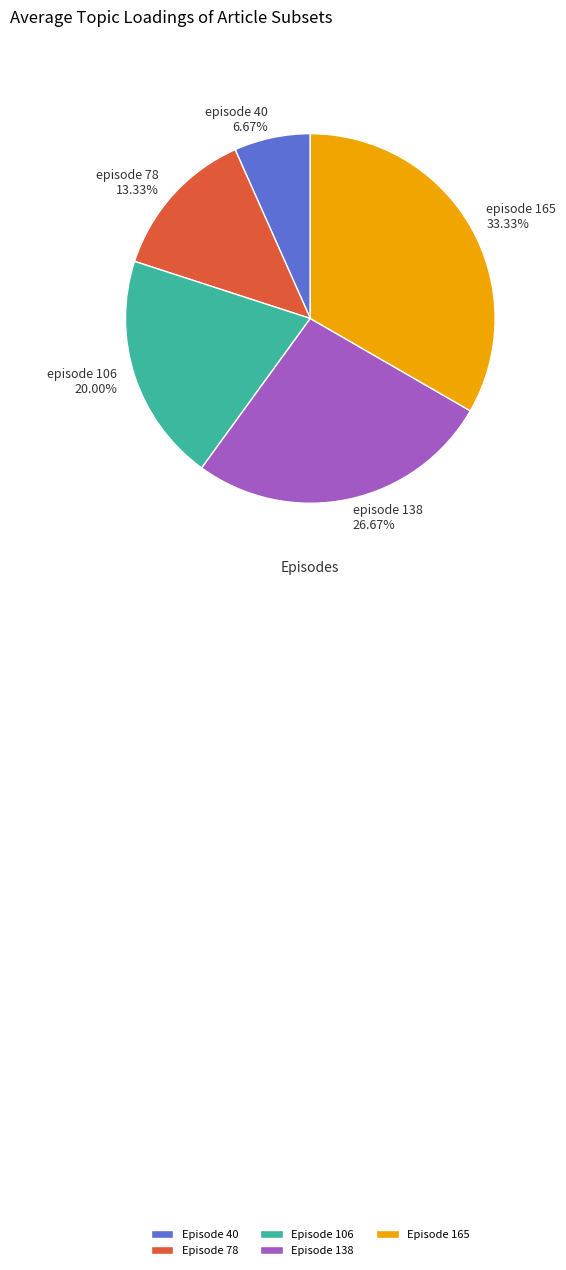

What is the smallest slice in the pie chart?

Episode 40